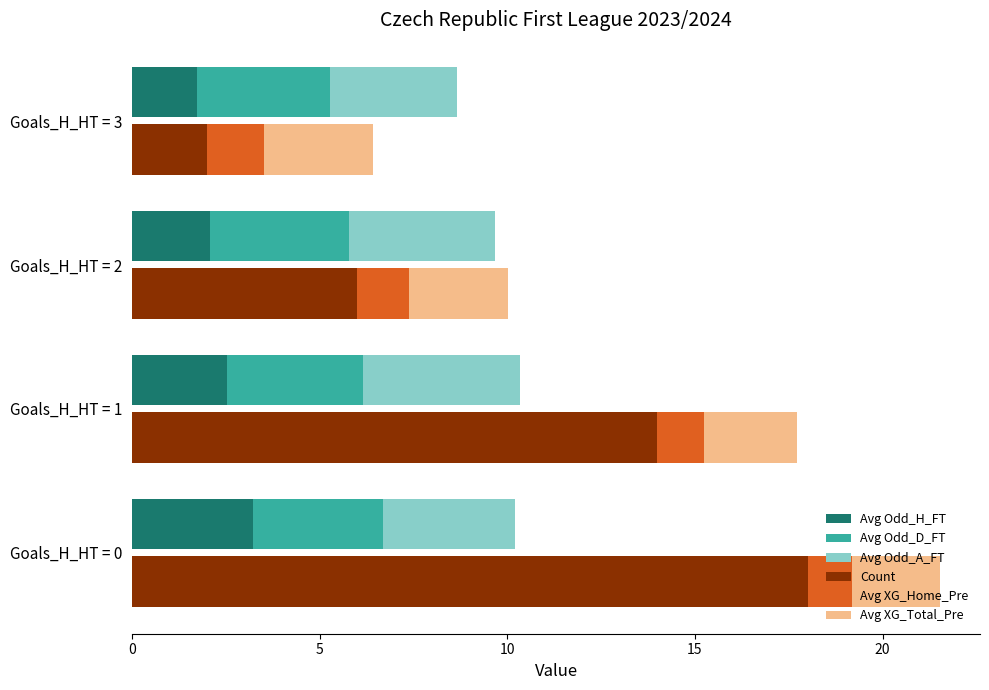

At how many categories does at least one series exceed 5?

3